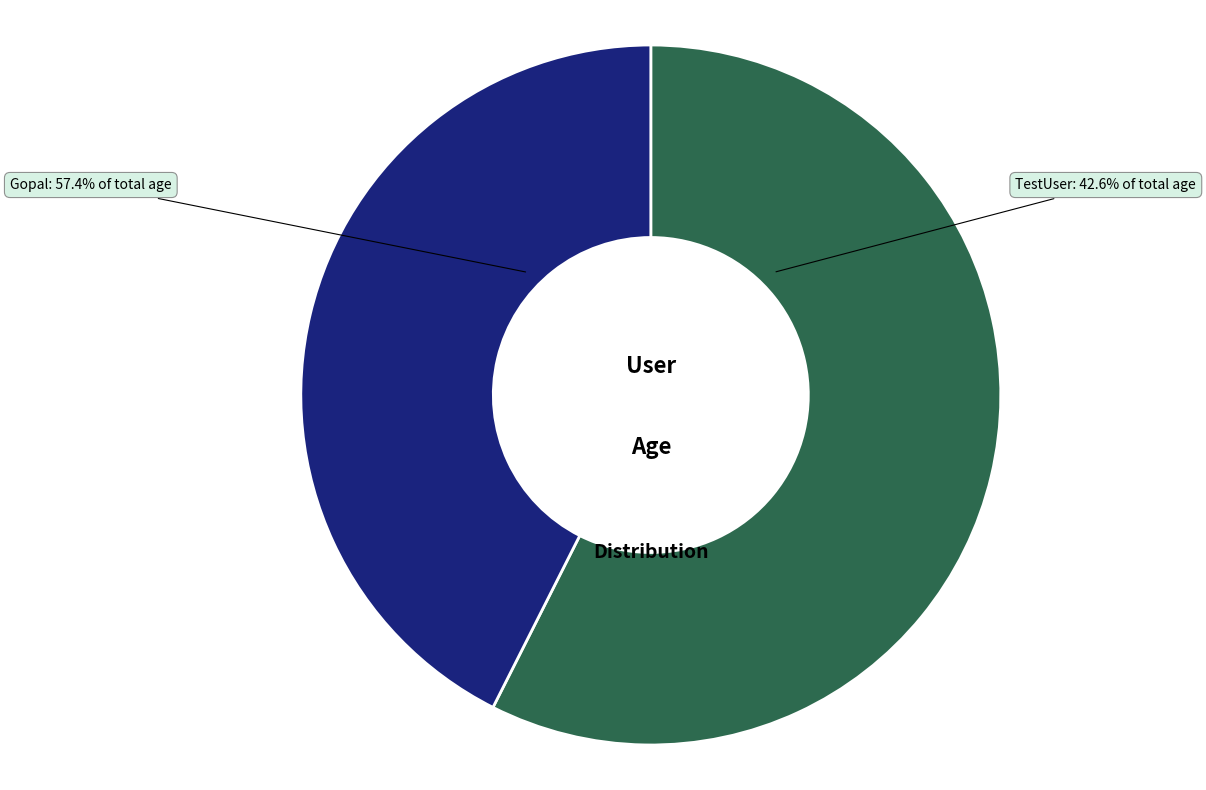

Count the number of slices in the pie.

2